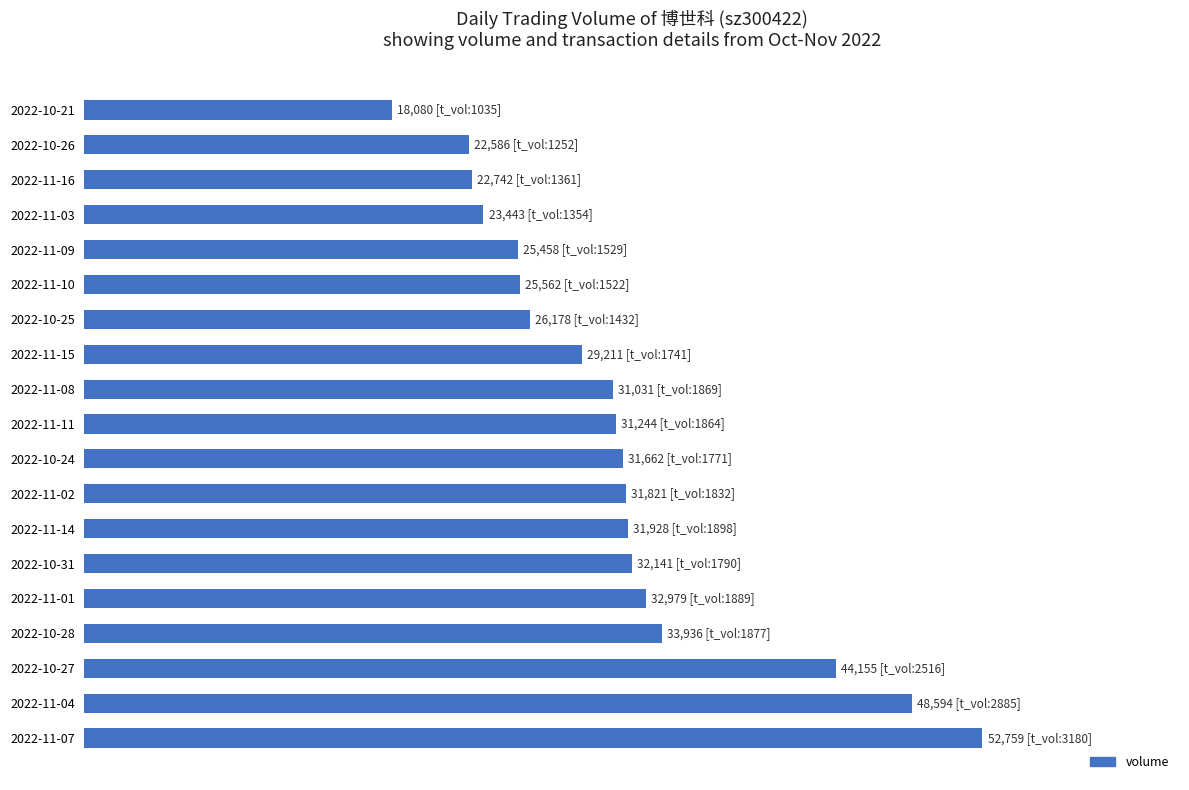

Where is the data nearest to the value 35419?

2022-10-28